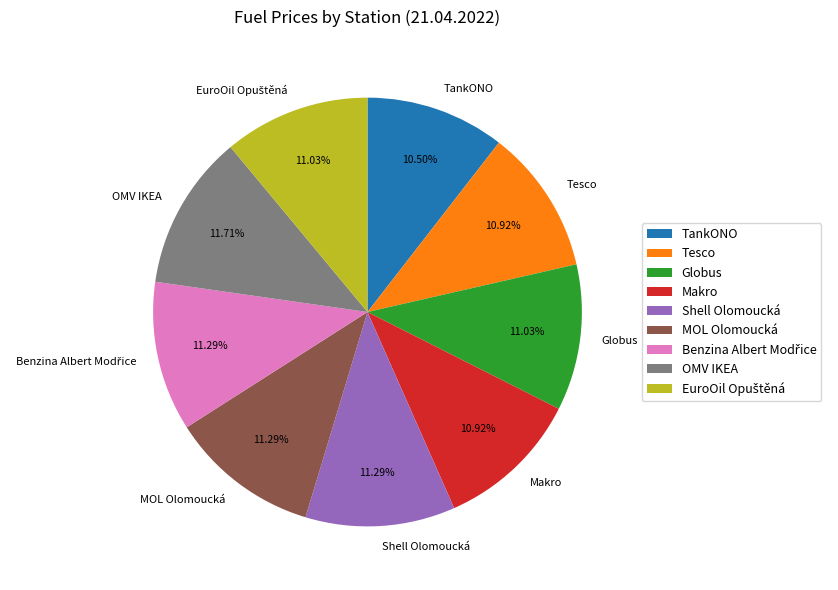

To the nearest percent, what is the average slice percentage?

11%